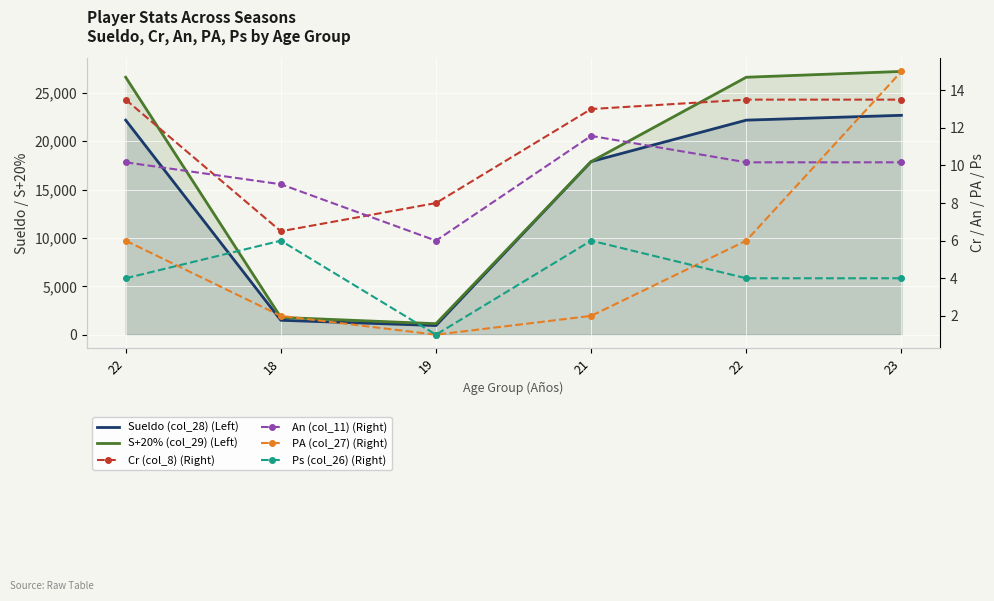

List the series in order of their peak value, lowest first.

Ps (col_26) (Right), An (col_11) (Right), Cr (col_8) (Right), PA (col_27) (Right), Sueldo (col_28) (Left), S+20% (col_29) (Left)